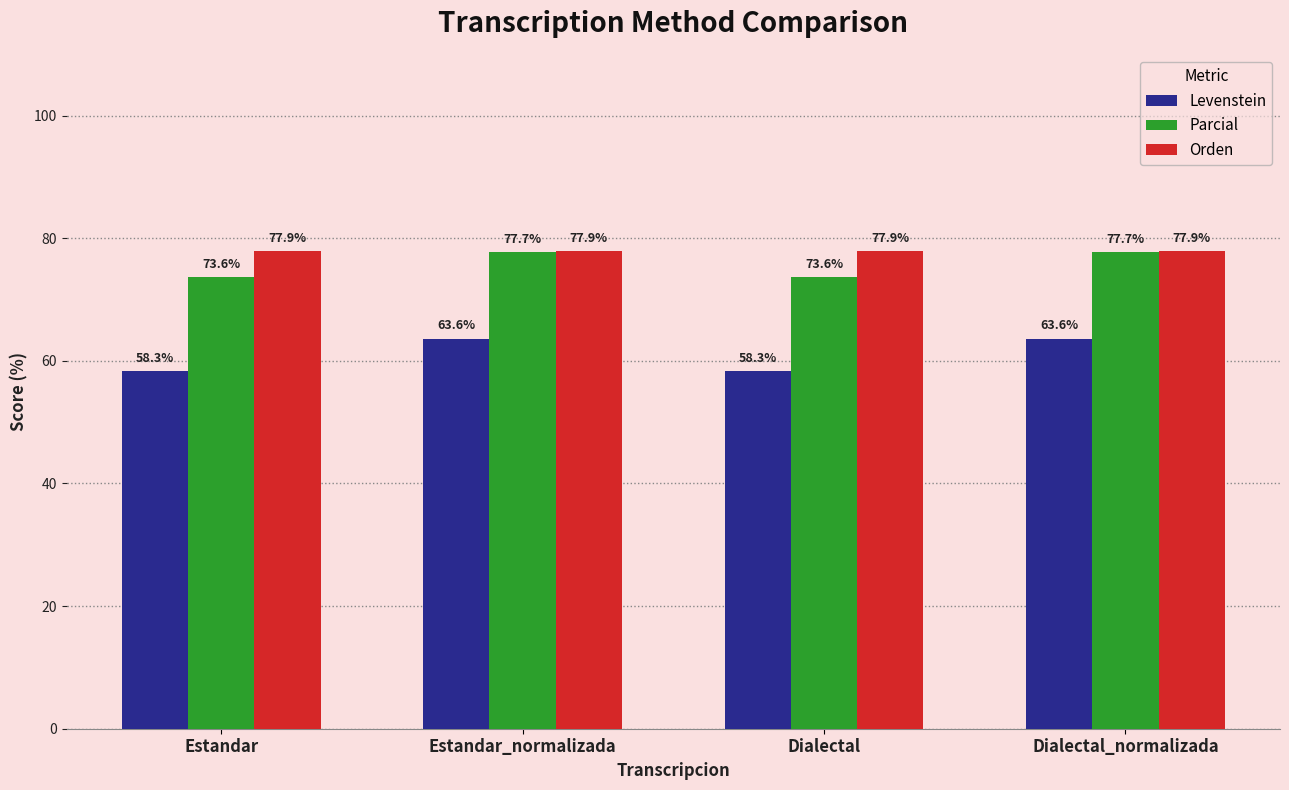

Reading right to left, transcribe all the data shown in this chart.

Levenstein: 63.6	58.3	63.6	58.3
Parcial: 77.7	73.6	77.7	73.6
Orden: 77.9	77.9	77.9	77.9